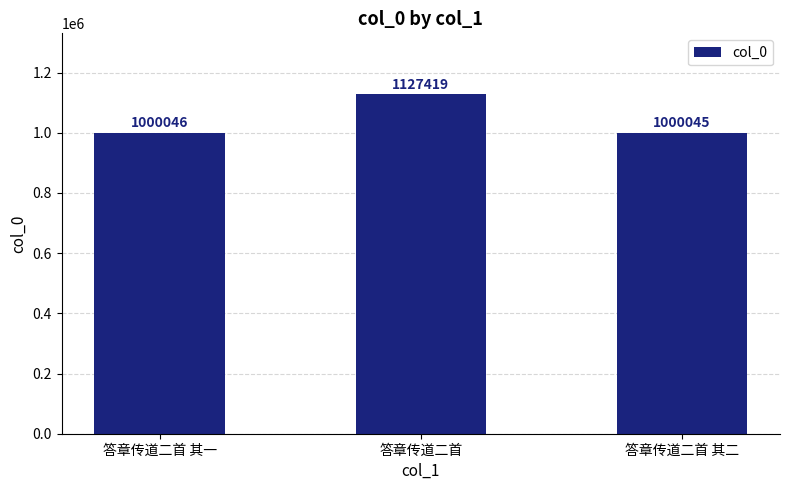

List the labels in order of value, largest first.

答章传道二首, 答章传道二首 其一, 答章传道二首 其二